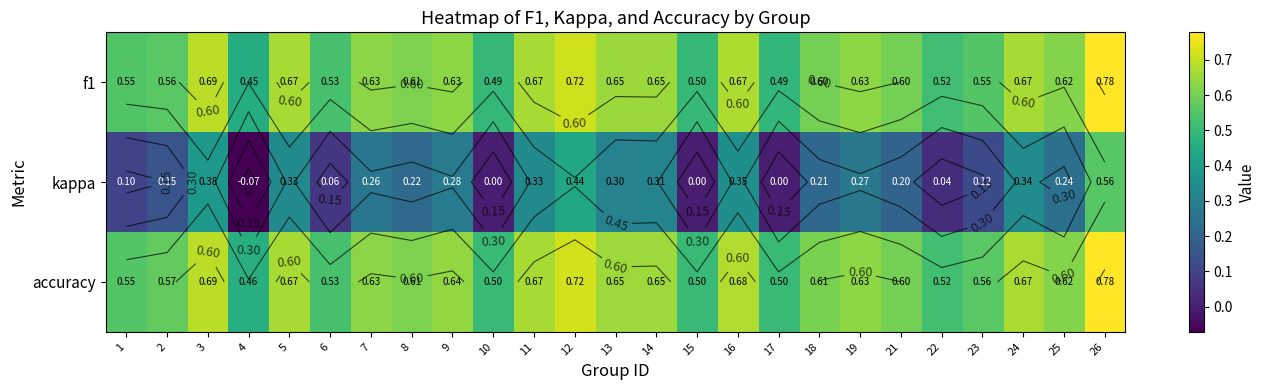

What is the sum of the kappa values at 22 and 12?

0.5